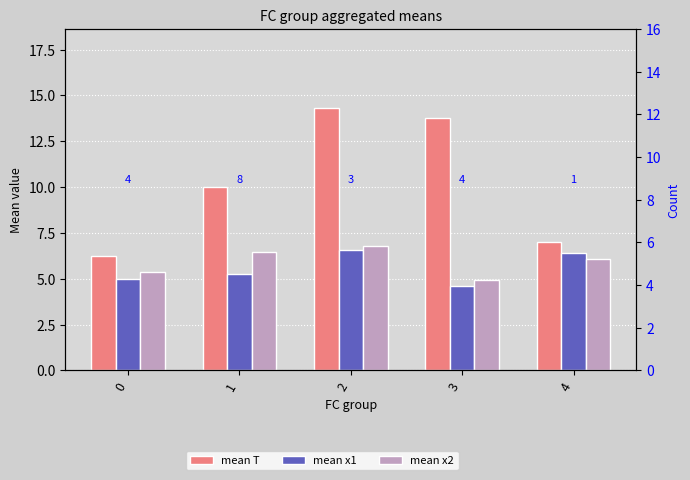

Read the mean x2 value at 1.

6.4